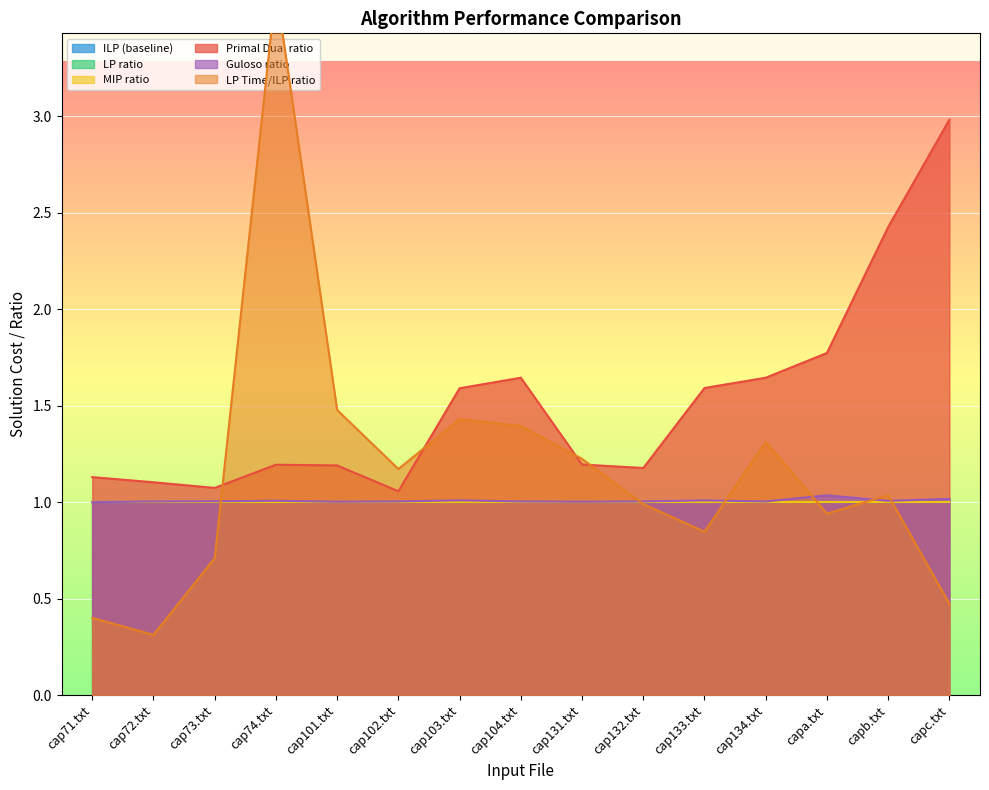

True or false: Primal Dual ratio has a value of 1.1 at cap73.txt.

True